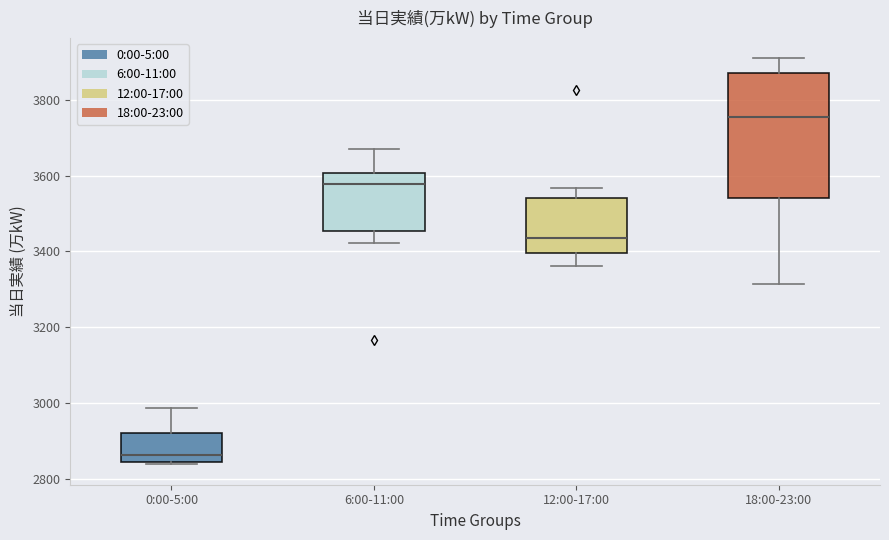

Which box is the tallest, from its lower edge to its upper edge?

18:00-23:00